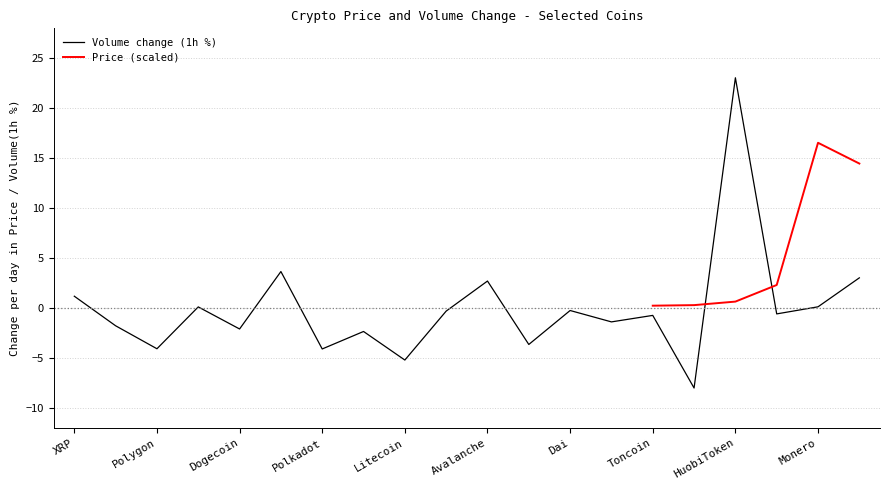

The value at Toncoin is -1.1. True or false?

False